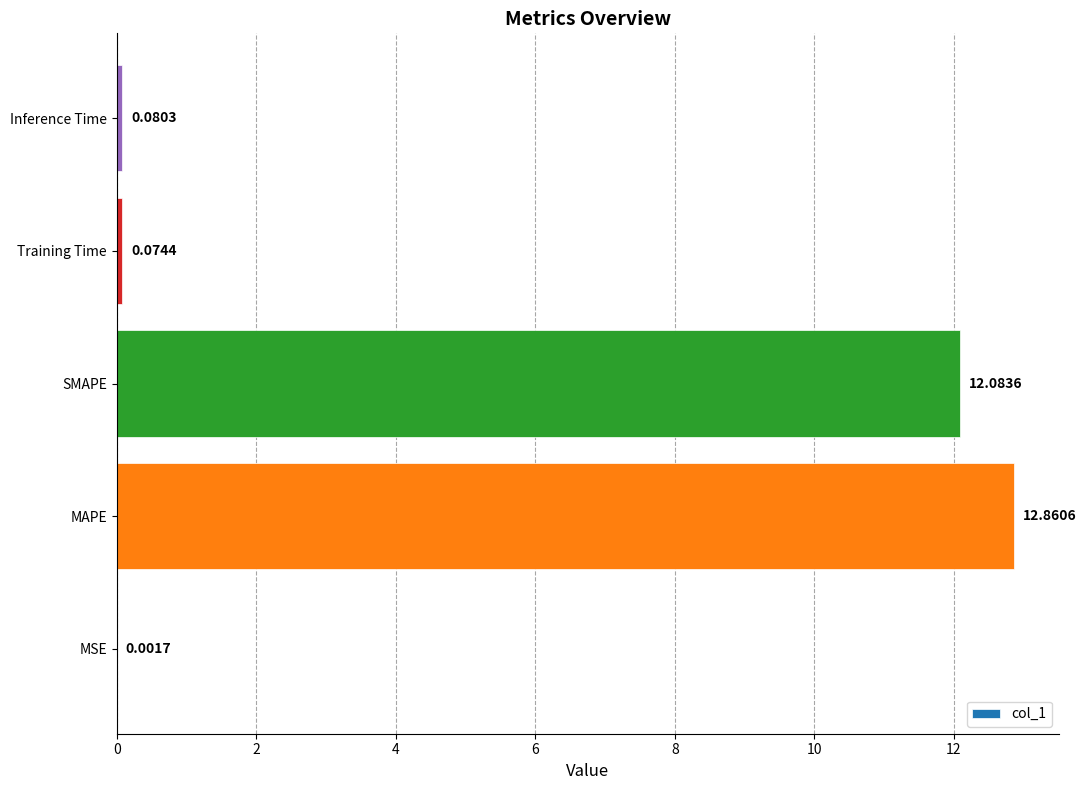

Between SMAPE and MSE, which is larger?

SMAPE